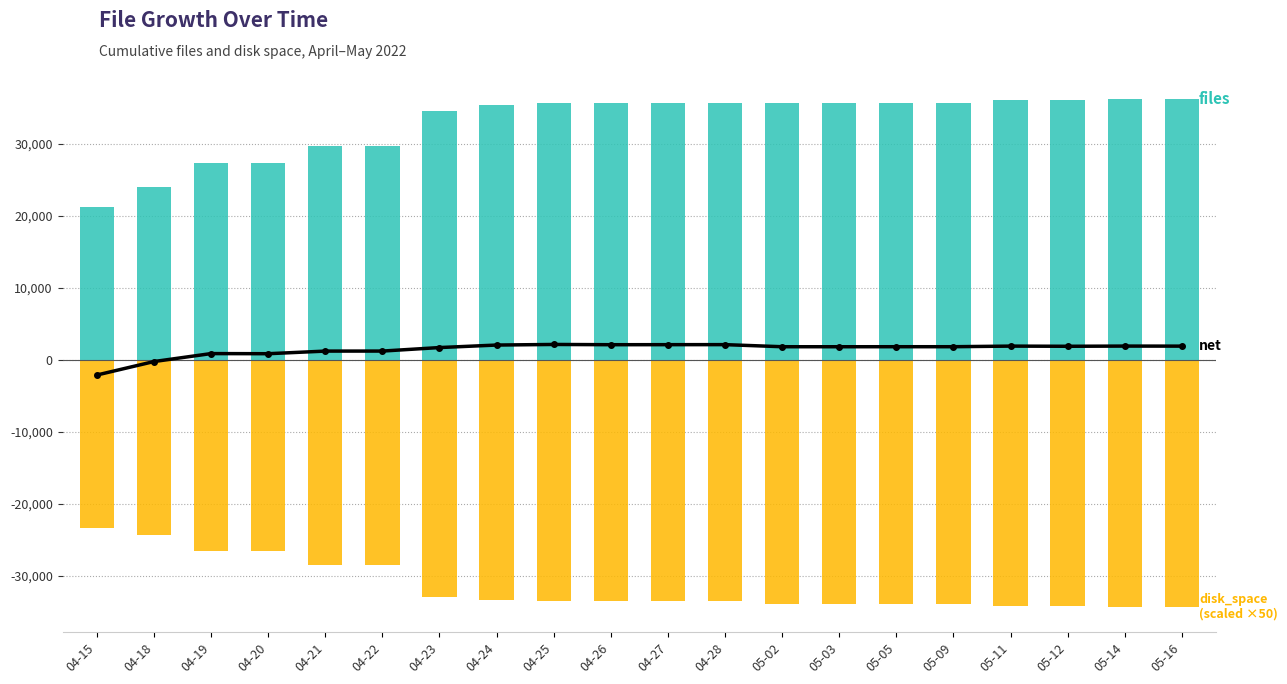

Which label corresponds to the largest value in the chart?

05-14